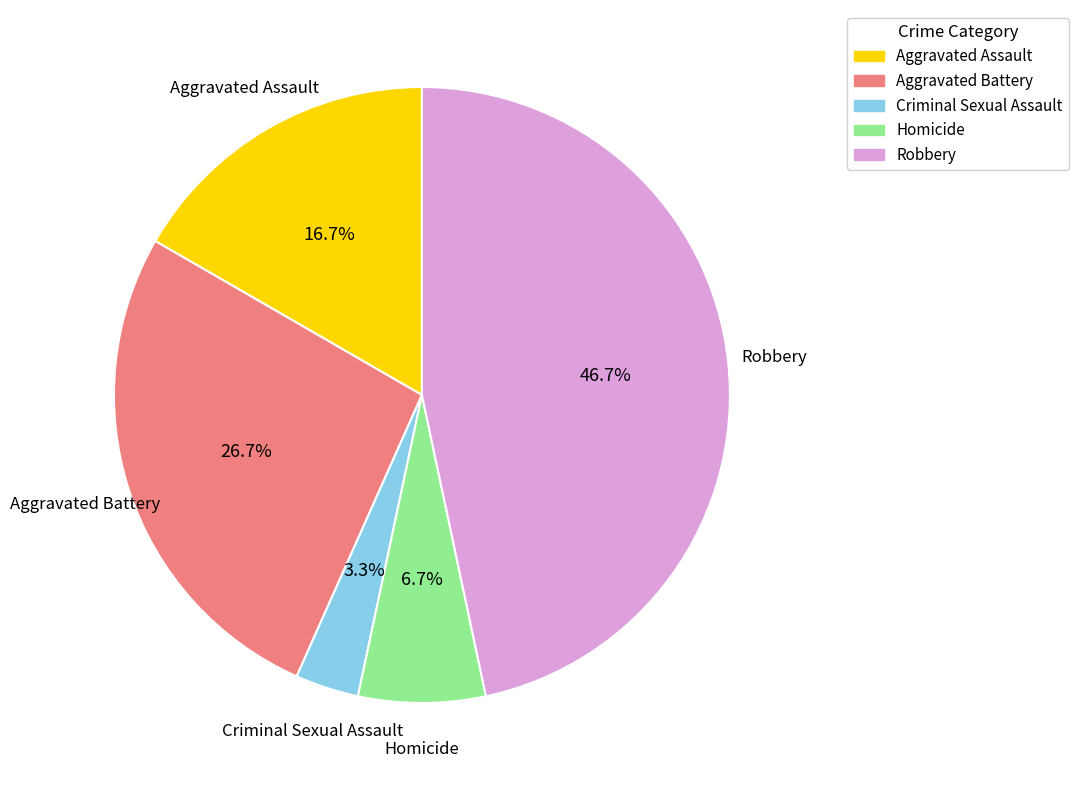

What is the largest slice in the pie chart?

Robbery